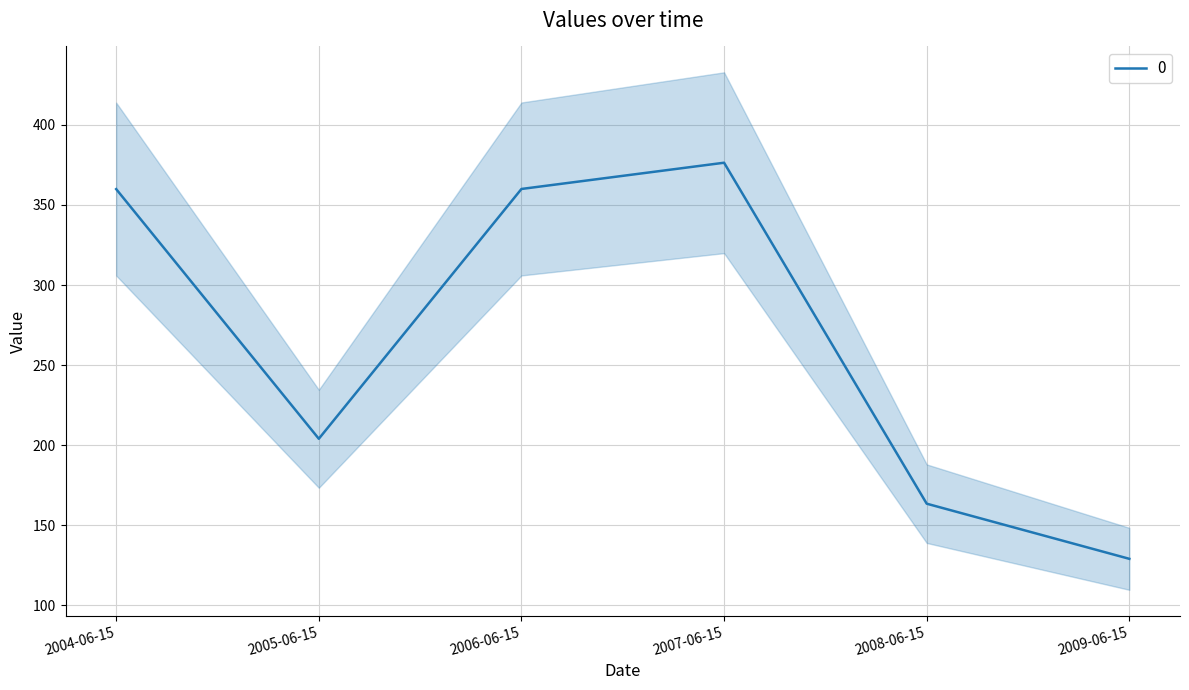

List the labels in order of value, largest first.

2007-06-15, 2006-06-15, 2004-06-15, 2005-06-15, 2008-06-15, 2009-06-15